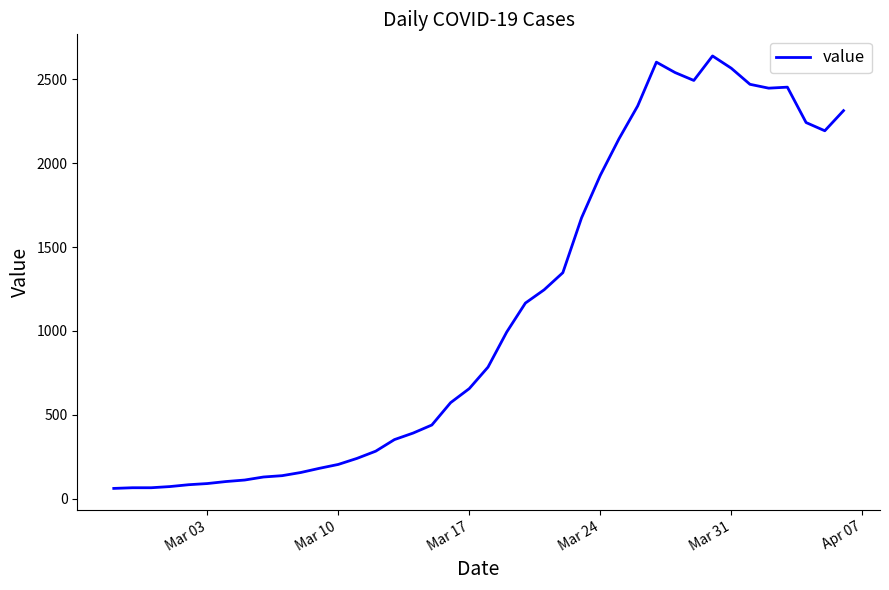

What is the difference between the maximum and second lowest values?

2574